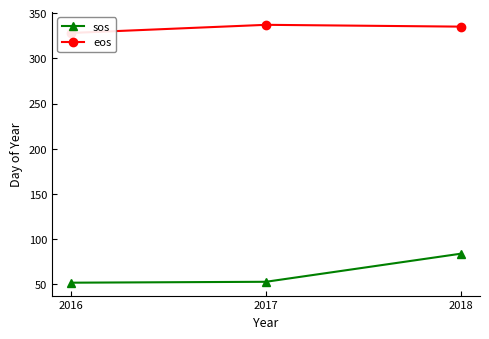

What is the difference between the maximum and second lowest values in the eos series?

2